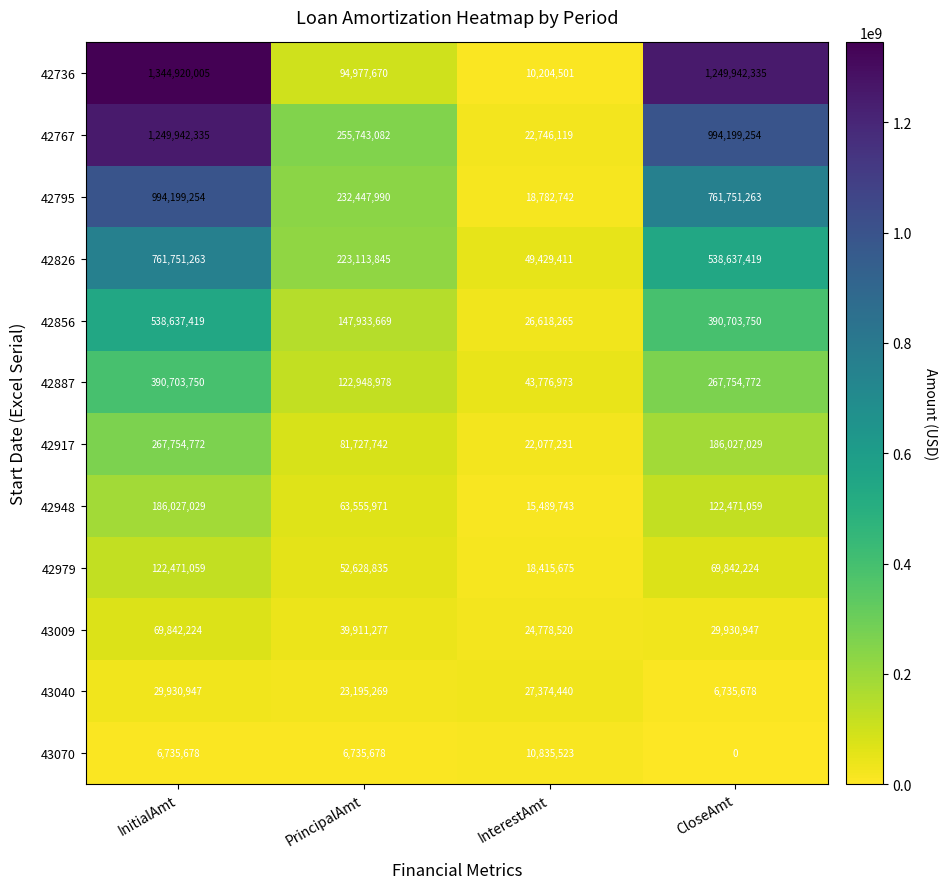

At which category is the sum across all series the highest?

InitialAmt